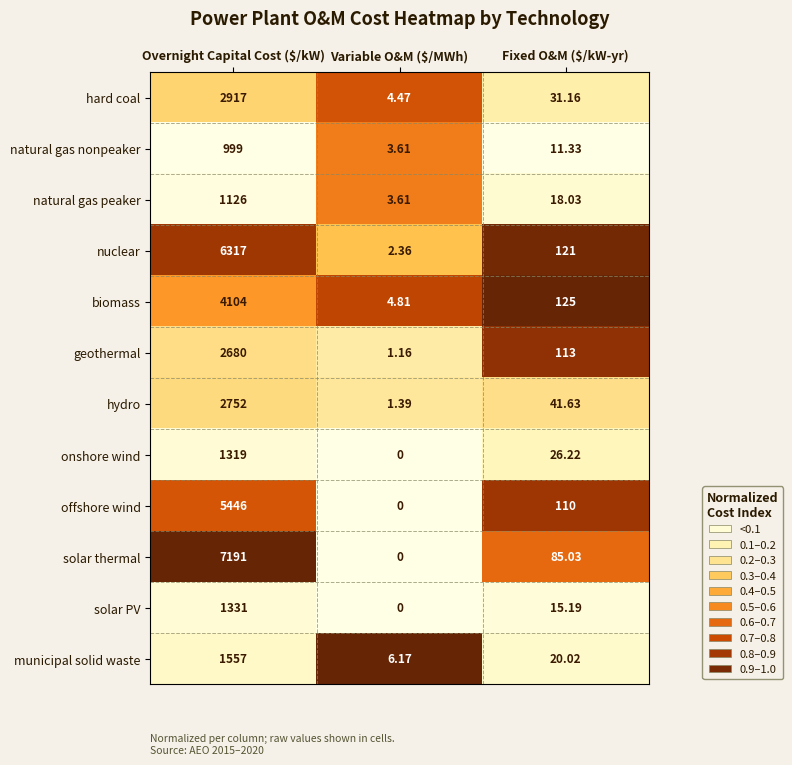

What is the total value across all series at Fixed O&M ($/kW-yr)?

717.6